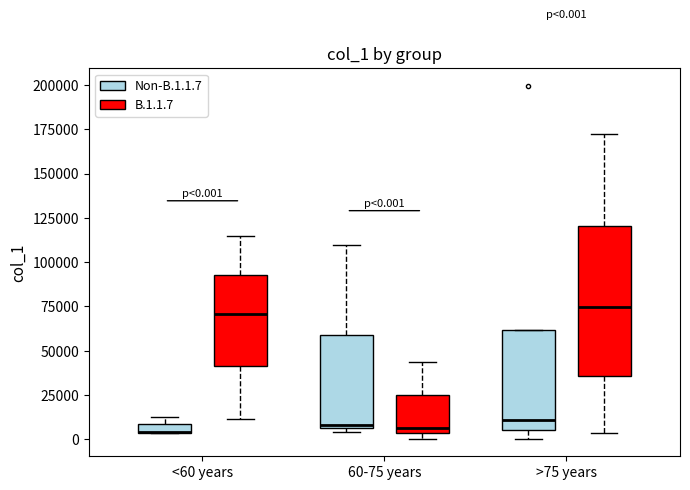

Which box is the tallest, from its lower edge to its upper edge?

>75 years (B.1.1.7)